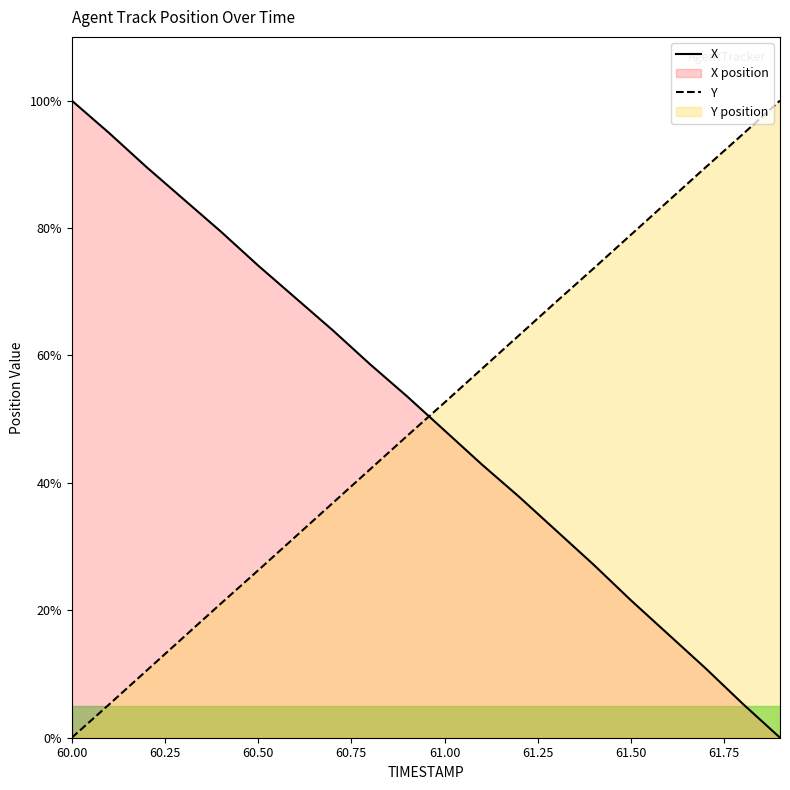

What is the spread (max minus min) of values at 60.00?

100.0